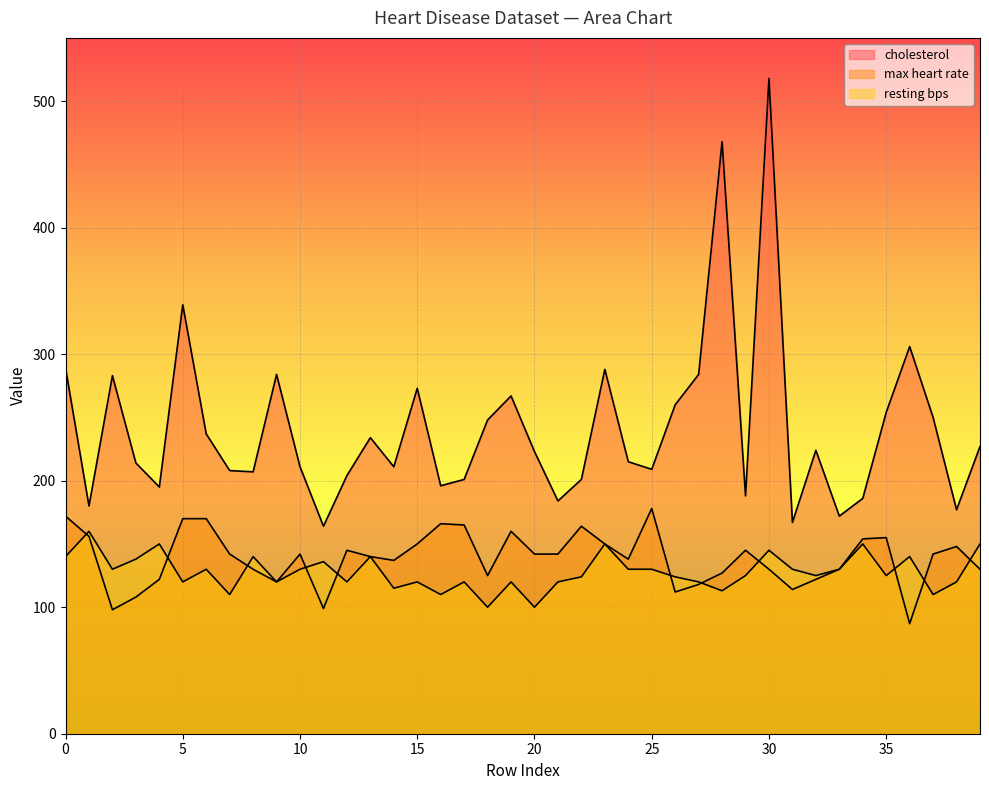

How many data points in max heart rate are above 142?

16